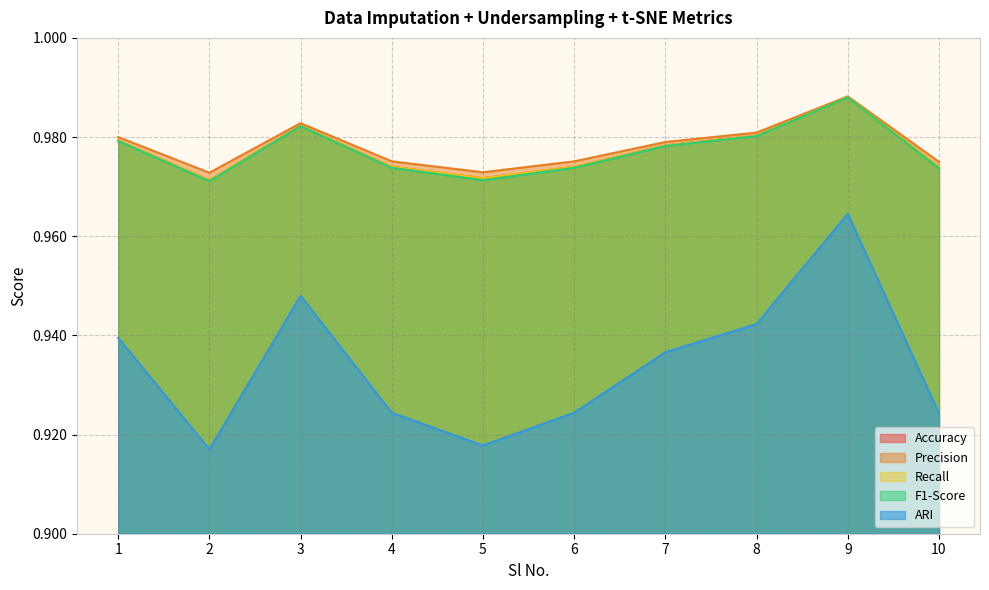

Which label corresponds to the smallest value in the chart?

2